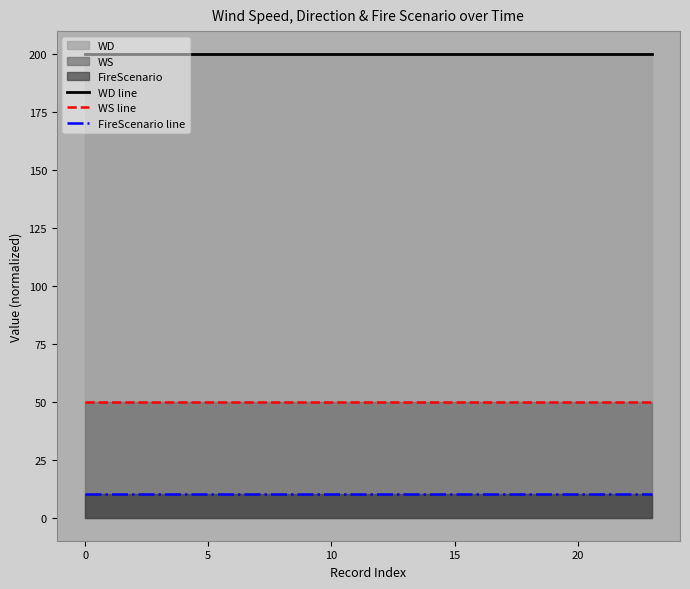

The WS line series shows 31 at 15. True or false?

False